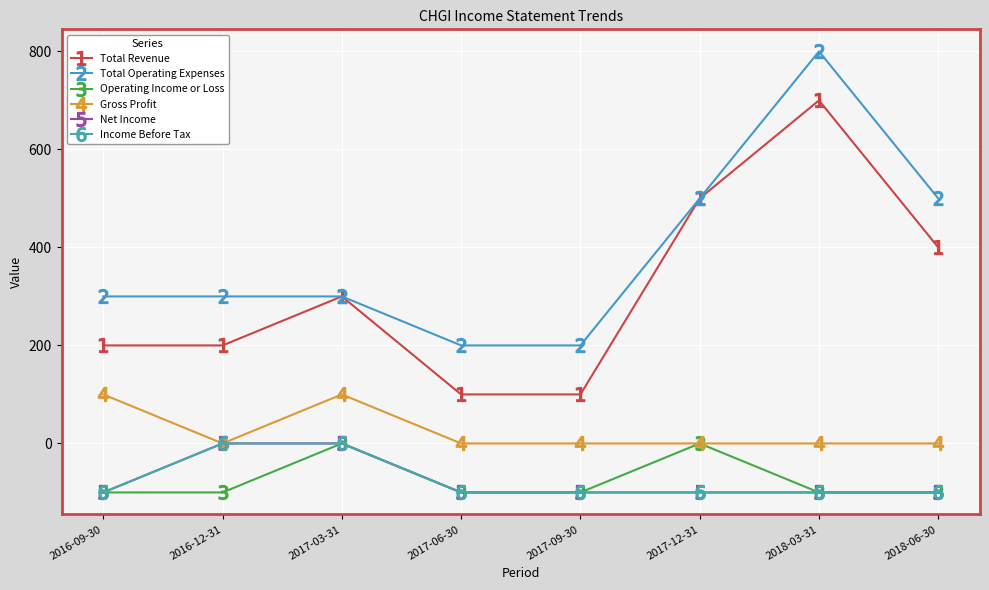

Which label corresponds to the largest value in the chart?

2018-03-31